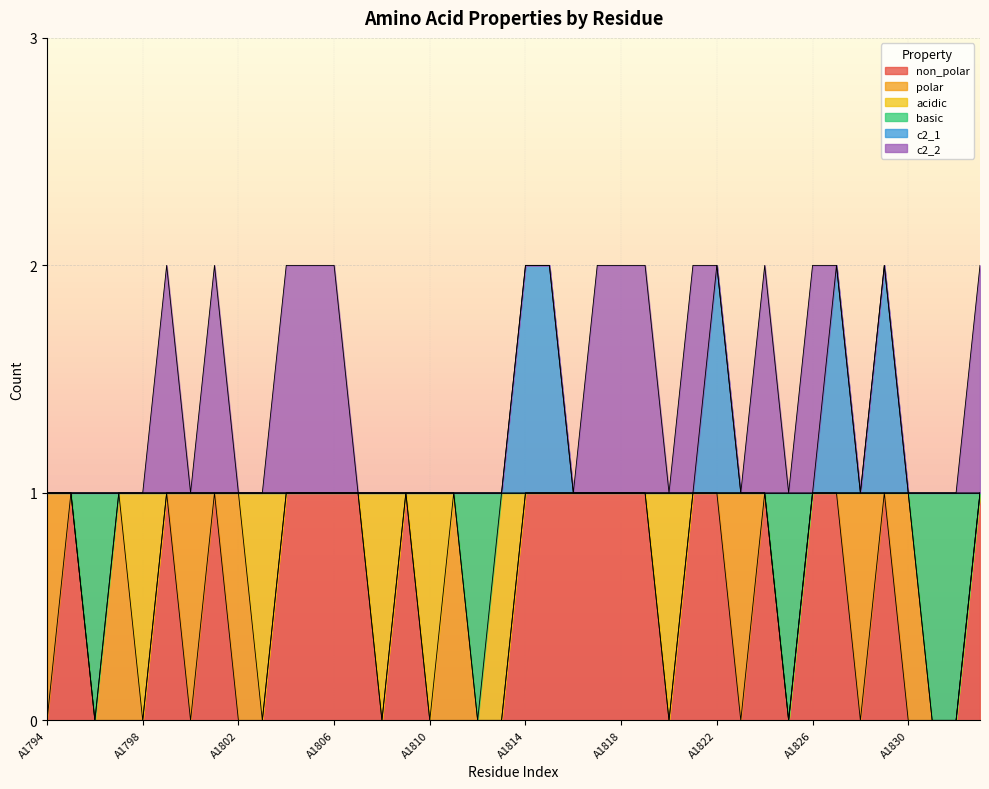

At which label is c2_1 closest to 1?

A1794